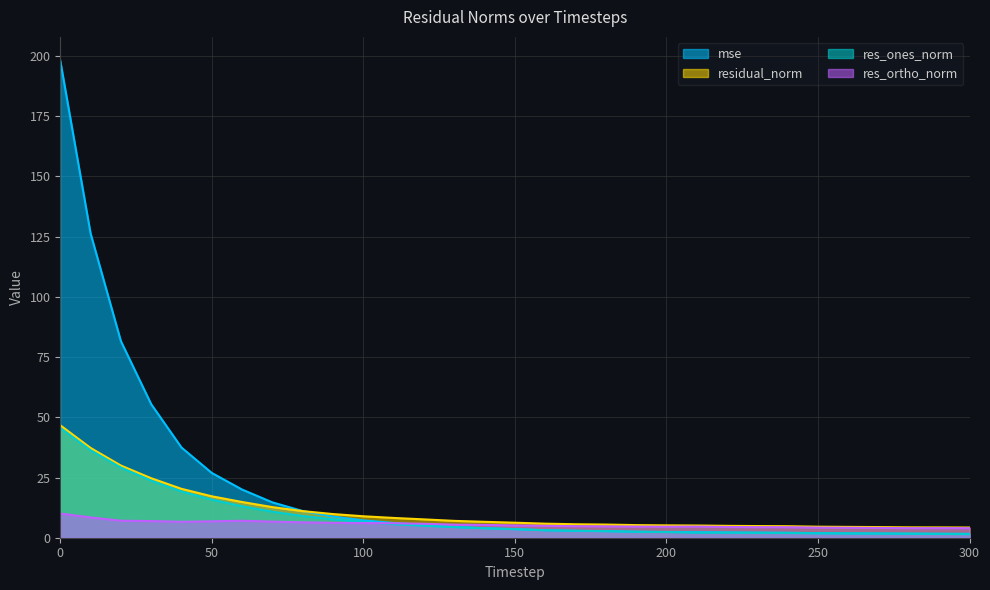

How many values in the res_ortho_norm series are below 5?

15